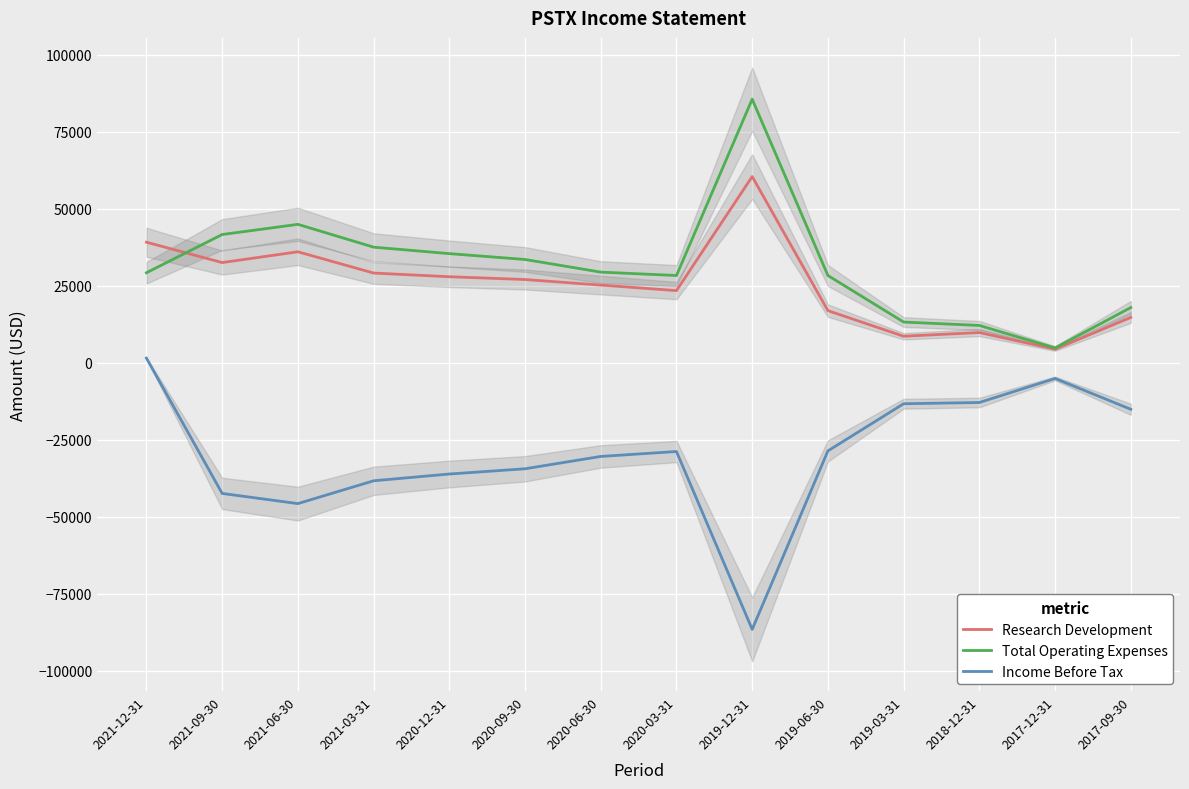

Where is the first local maximum for Research Development?

2021-06-30